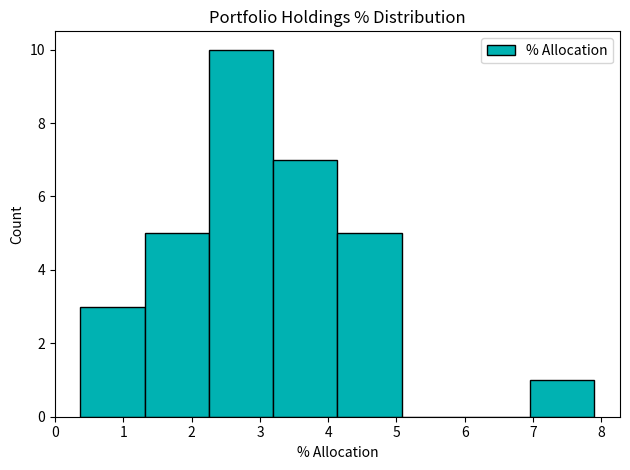

What is the height of the bar covering 2.3 to 3.2 on the x-axis? Neither the bar edges nor the heights are printed on the chart, so give them approximately, as read against the axes.

10